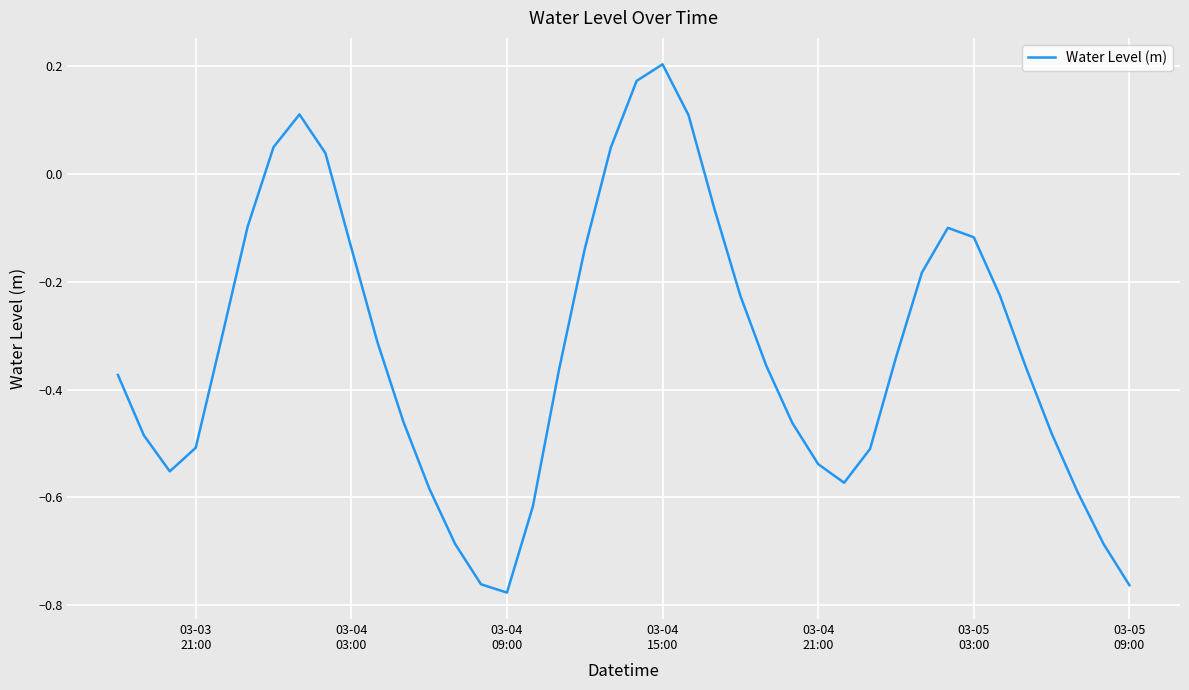

What is the difference between the maximum and minimum values?

1.0